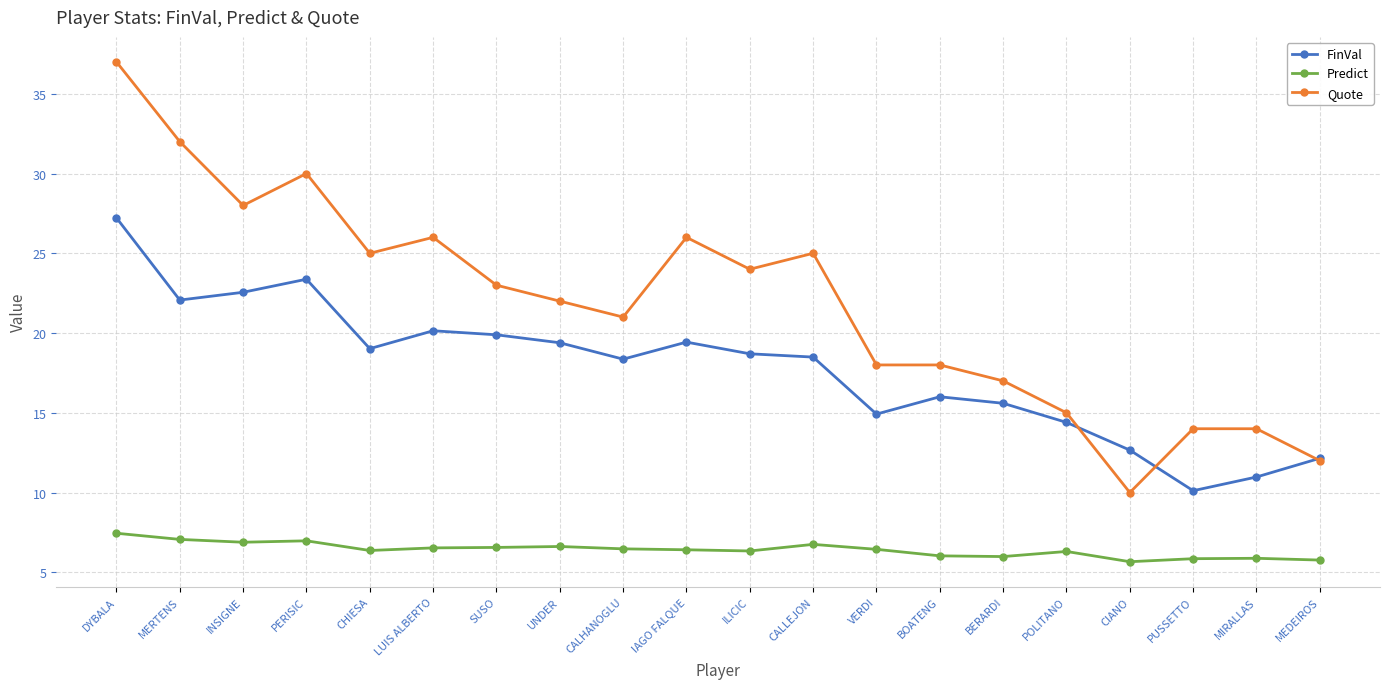

True or false: Predict and Quote intersect in this chart.

False